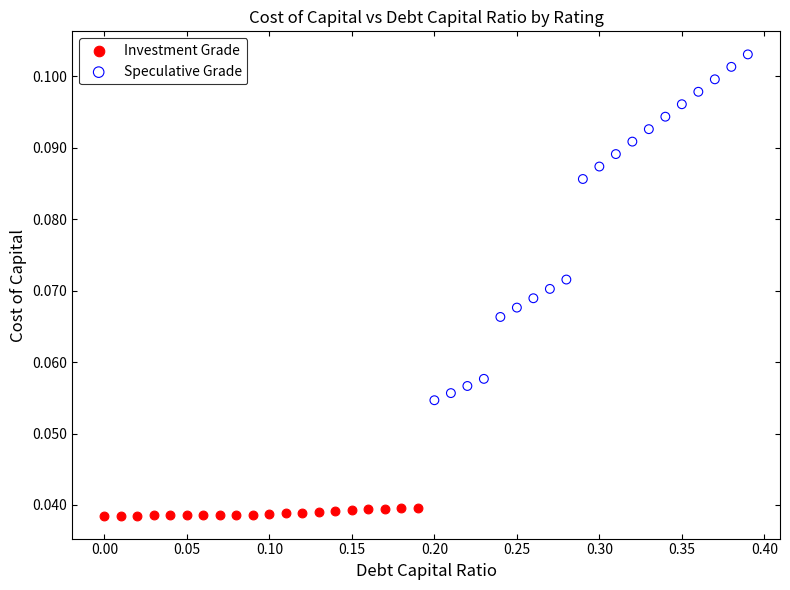

What are all the series names shown in the legend?

Investment Grade, Speculative Grade